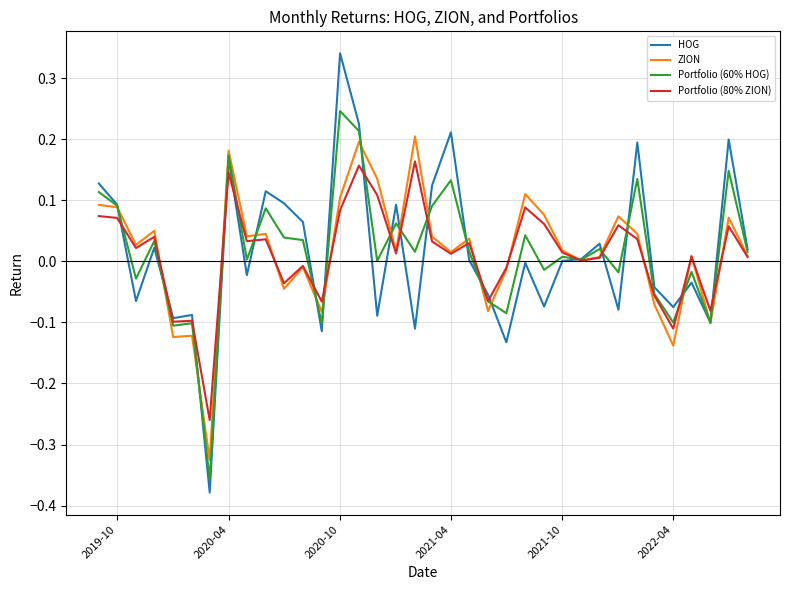

List the series in order of their peak value, highest first.

HOG, Portfolio (60% HOG), ZION, Portfolio (80% ZION)